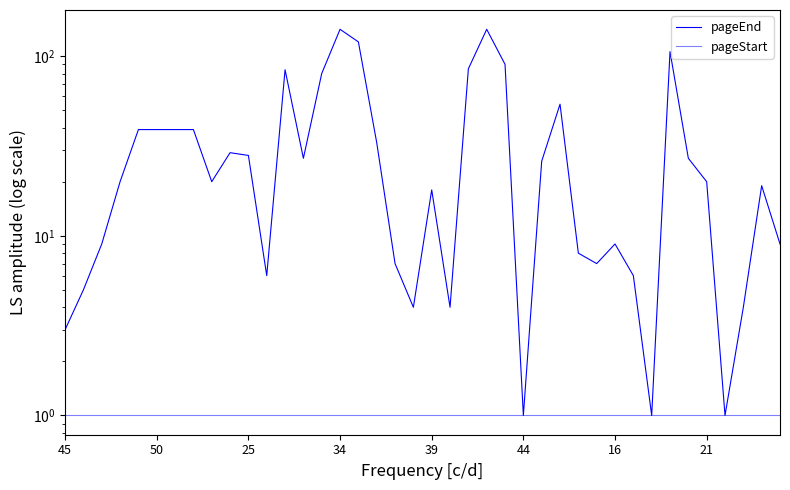

At how many categories does at least one series exceed 115?

3